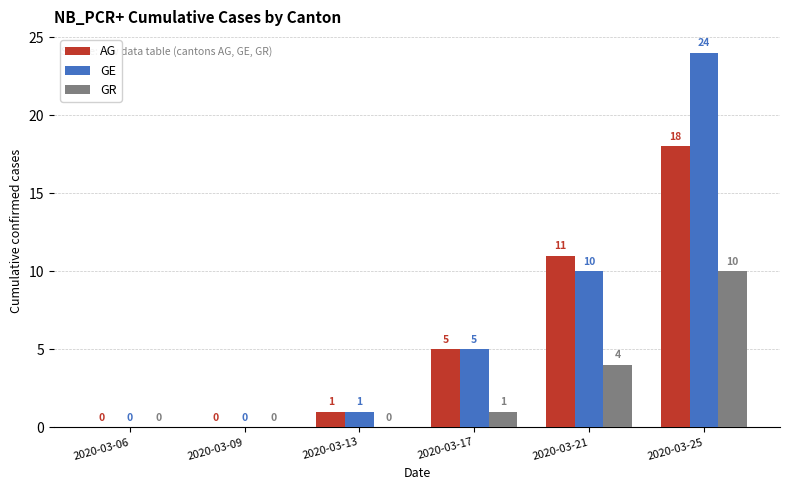

How many positive values does the GE series have?

4